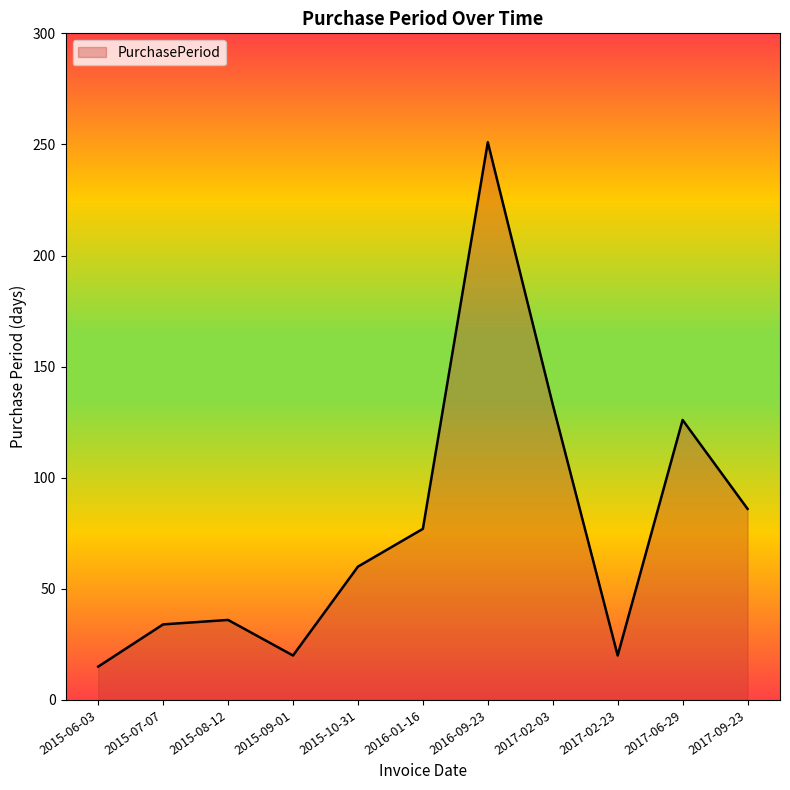

What is the difference between the maximum and minimum values?

236